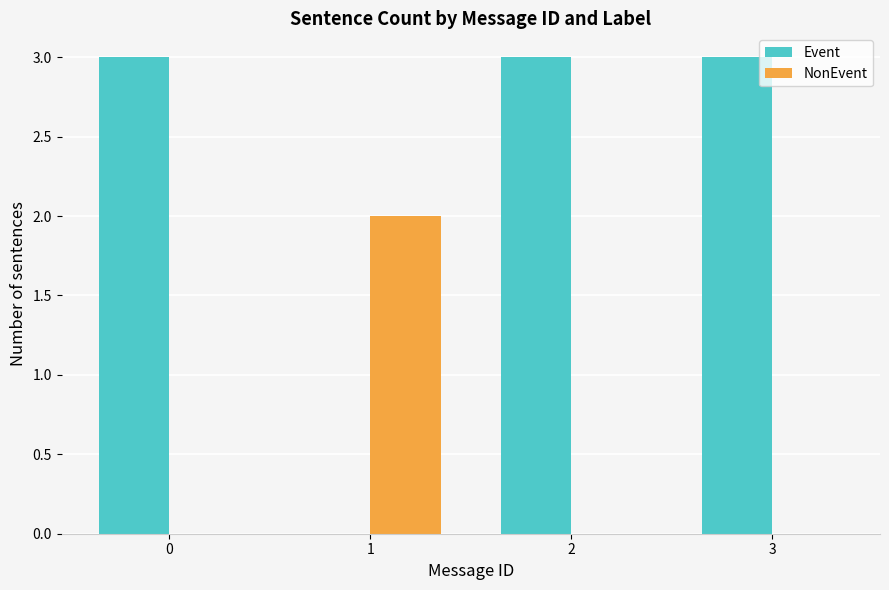

The value of Event at 1 is 0. True or false?

True